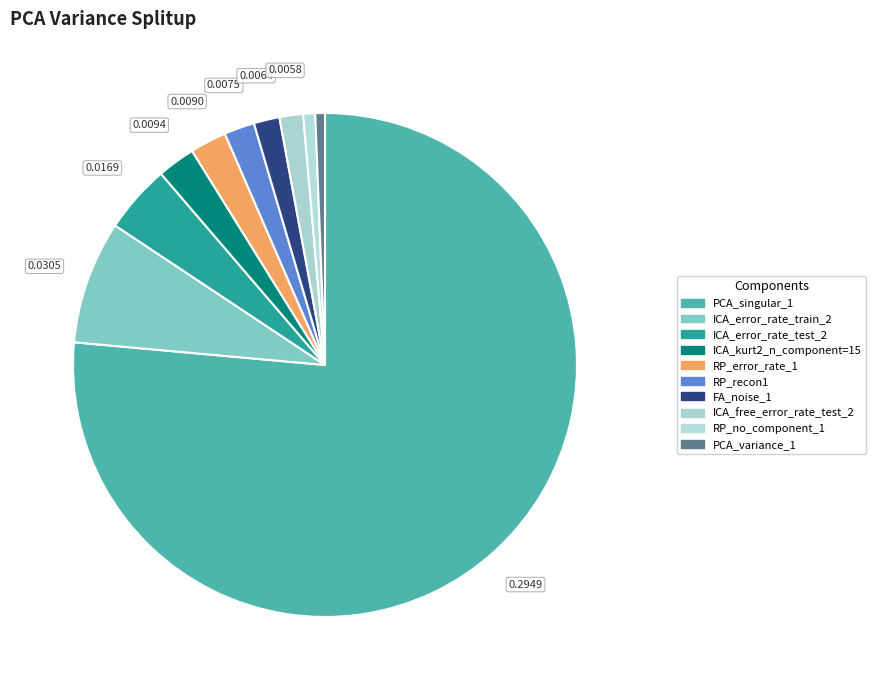

Count the number of slices in the pie.

10